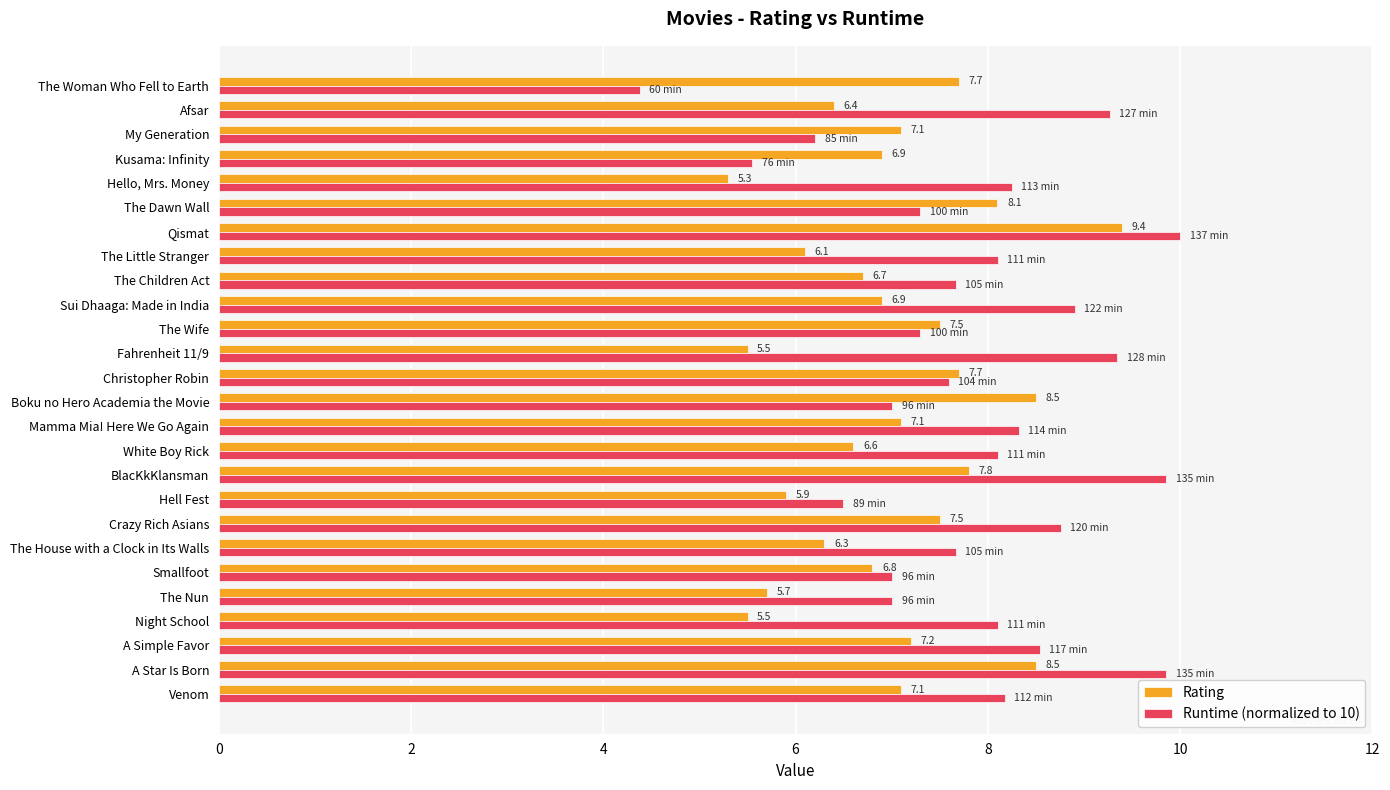

Which series has the widest spread of values?

Runtime (normalized to 10)